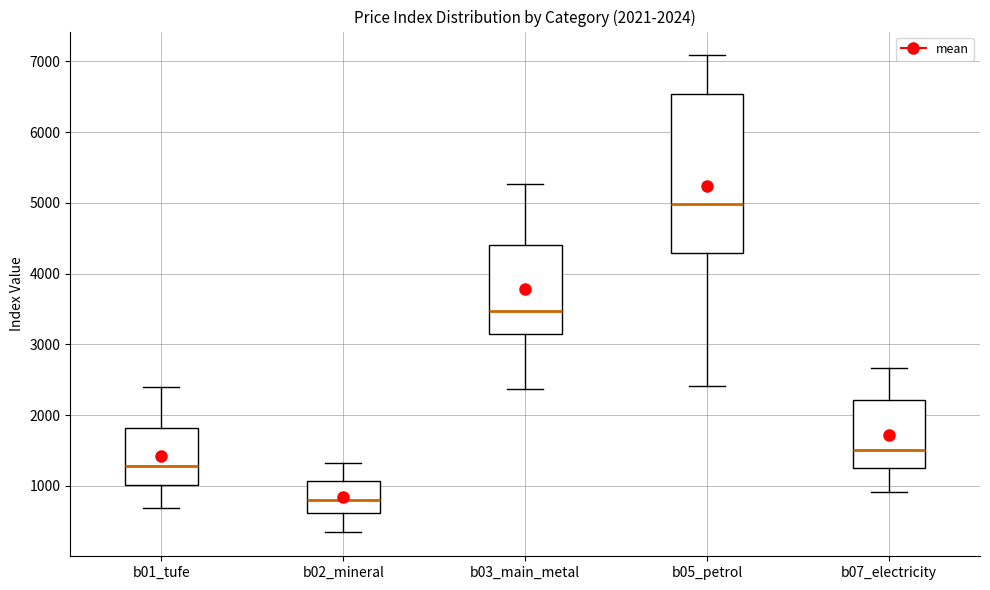

Comparing the boxes themselves (not the whiskers), which one is the tallest?

b05_petrol